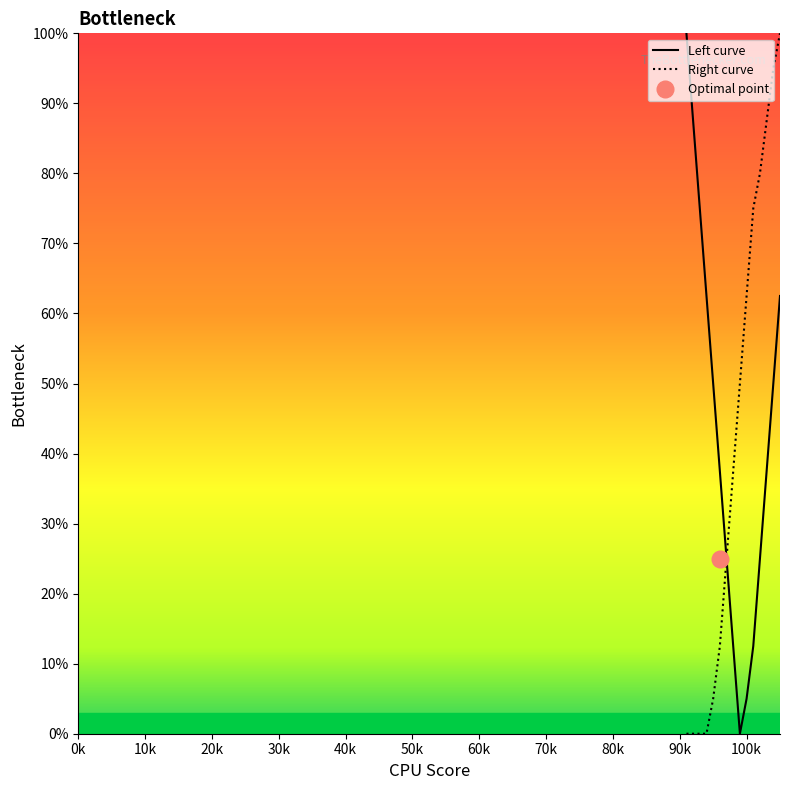

Reading left to right, extract all data points from this chart.

Left curve: 100.0	87.5	75.0	62.5	50.0	37.5	25.0	12.5	0.0	5.0	12.5	25.0	37.5	50.0	62.5
Right curve: 0.0	0.0	0.0	0.0	5.0	12.5	25.0	37.5	50.0	62.5	75.0	80.0	87.5	95.0	100.0